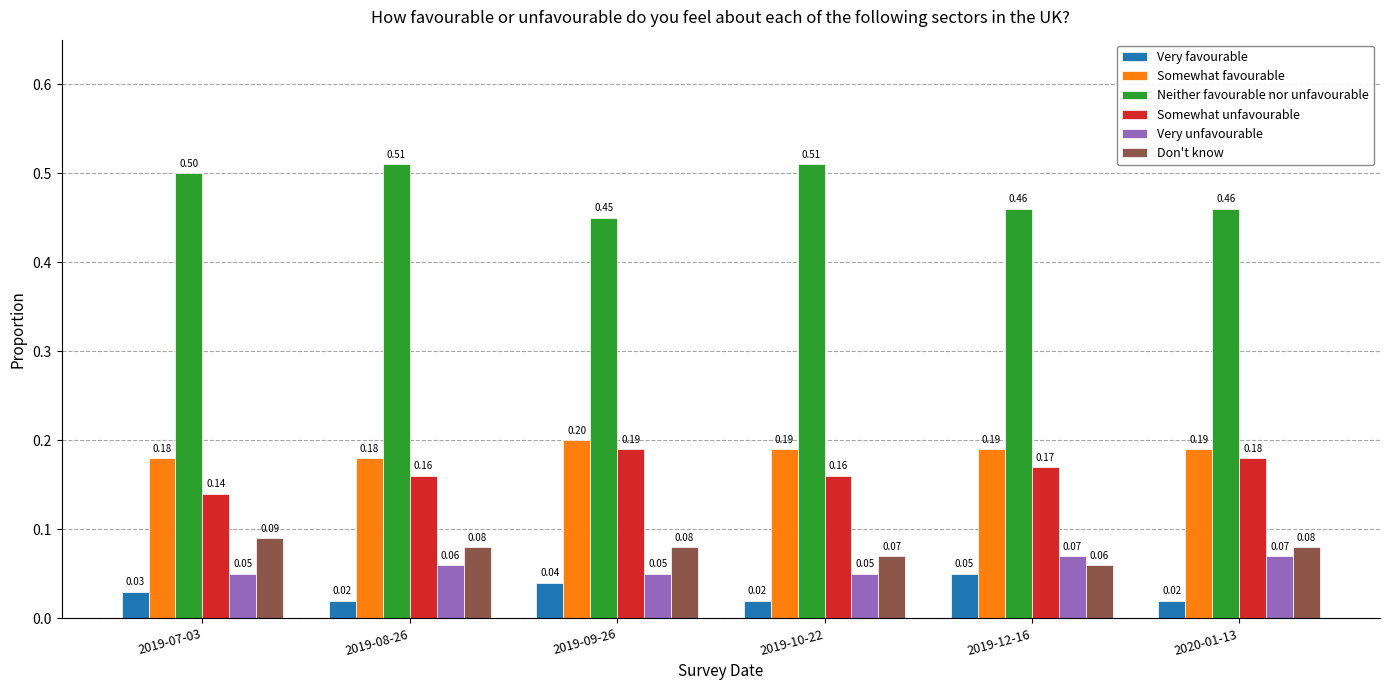

Is it true that Neither favourable nor unfavourable equals 0.1 at 2019-07-03?

False